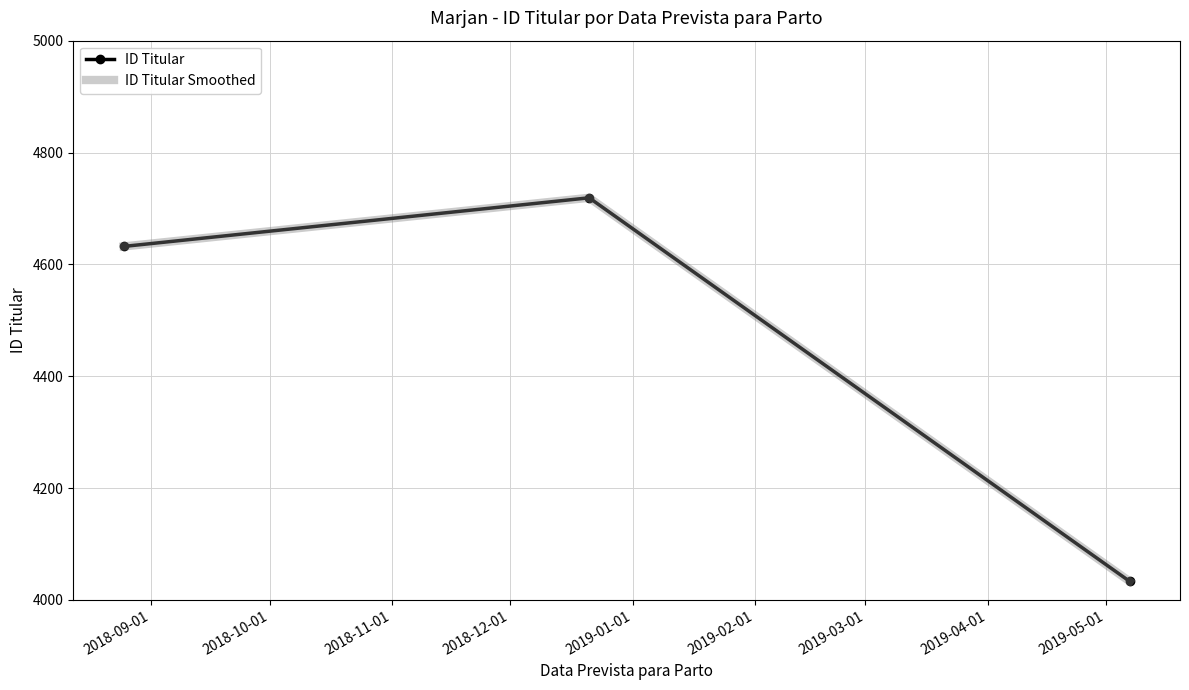

How many data points in ID Titular Smoothed are above 4632?

1